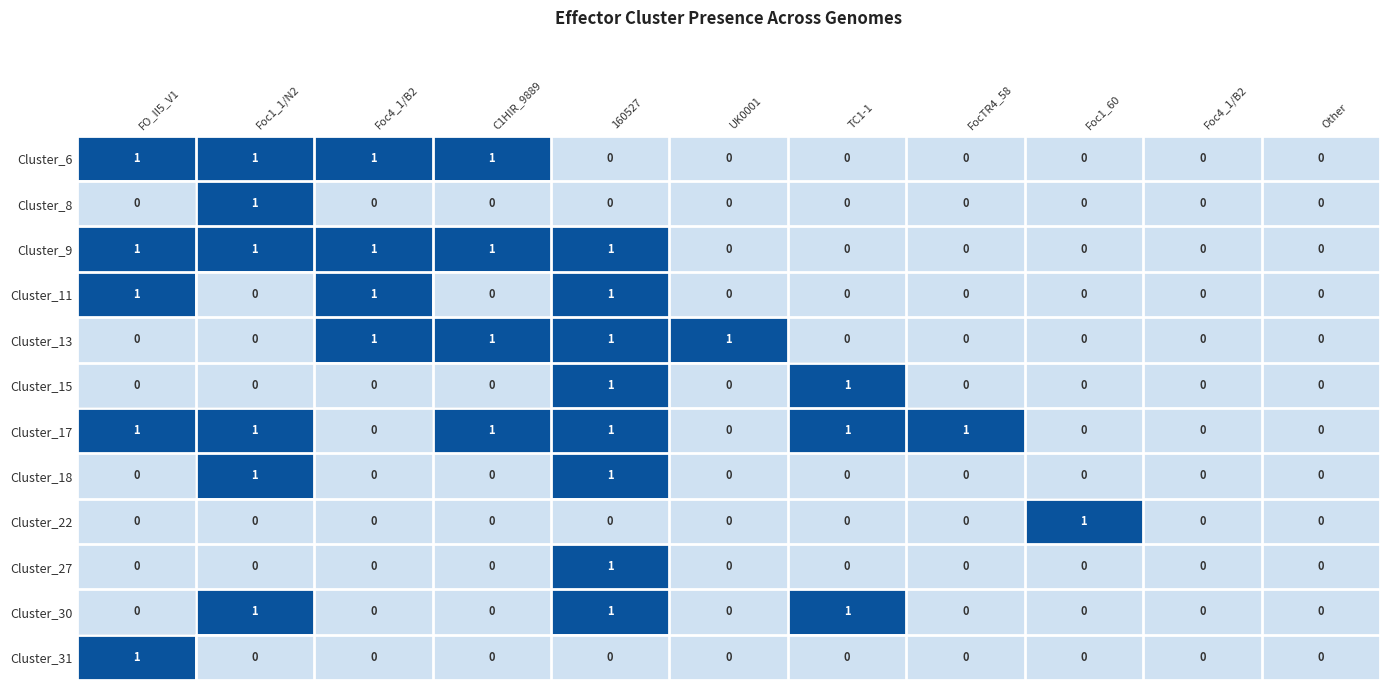

At how many categories does at least one series exceed 0?

9